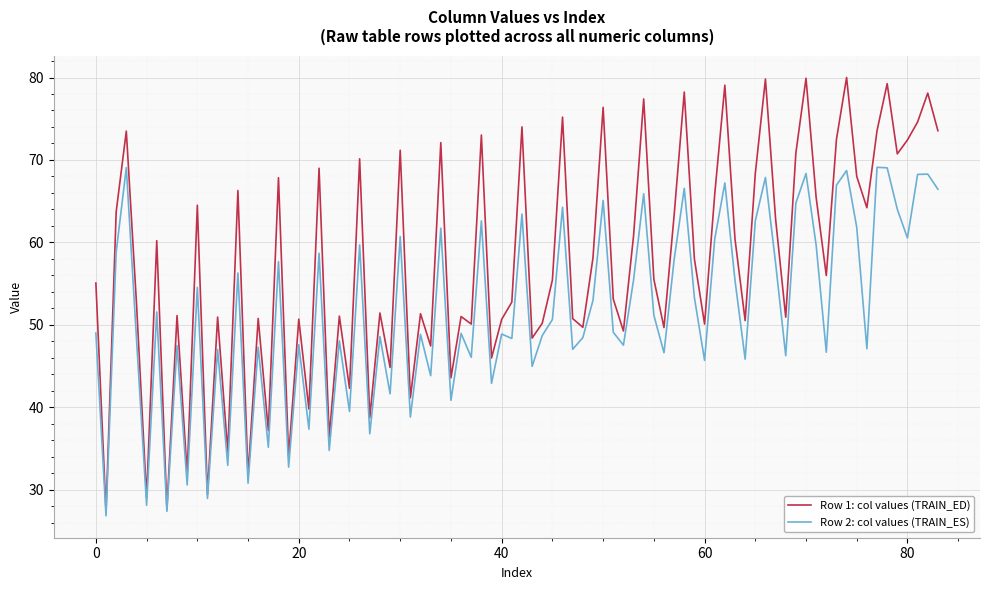

Rank the series by their average value, from highest to lowest.

Row 1: col values (TRAIN_ED), Row 2: col values (TRAIN_ES)